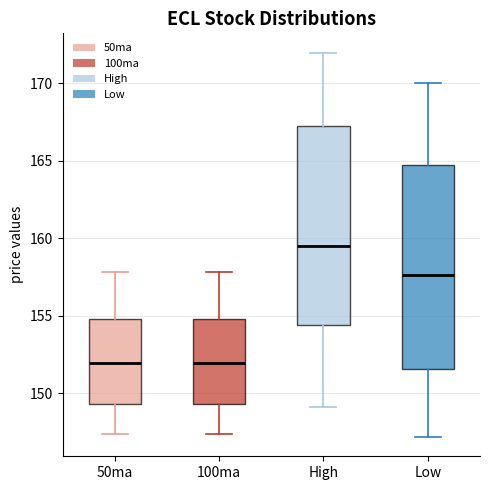

Where is the lower edge of the box for Low on the y-axis? The values are not printed on the chart, so give them approximately, as read against the axis.

151.5